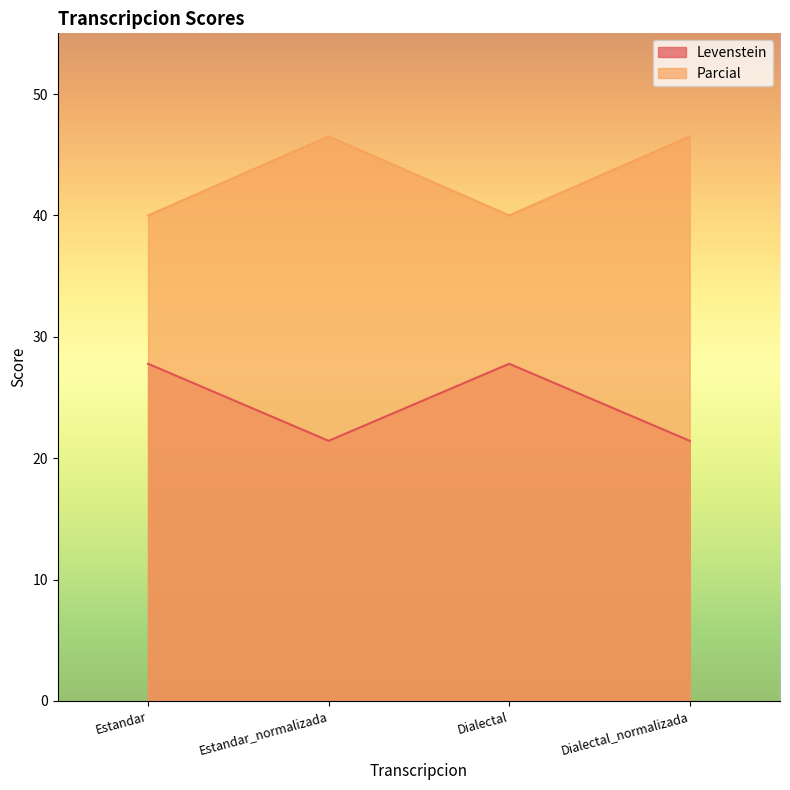

True or false: Parcial and Levenstein intersect in this chart.

False